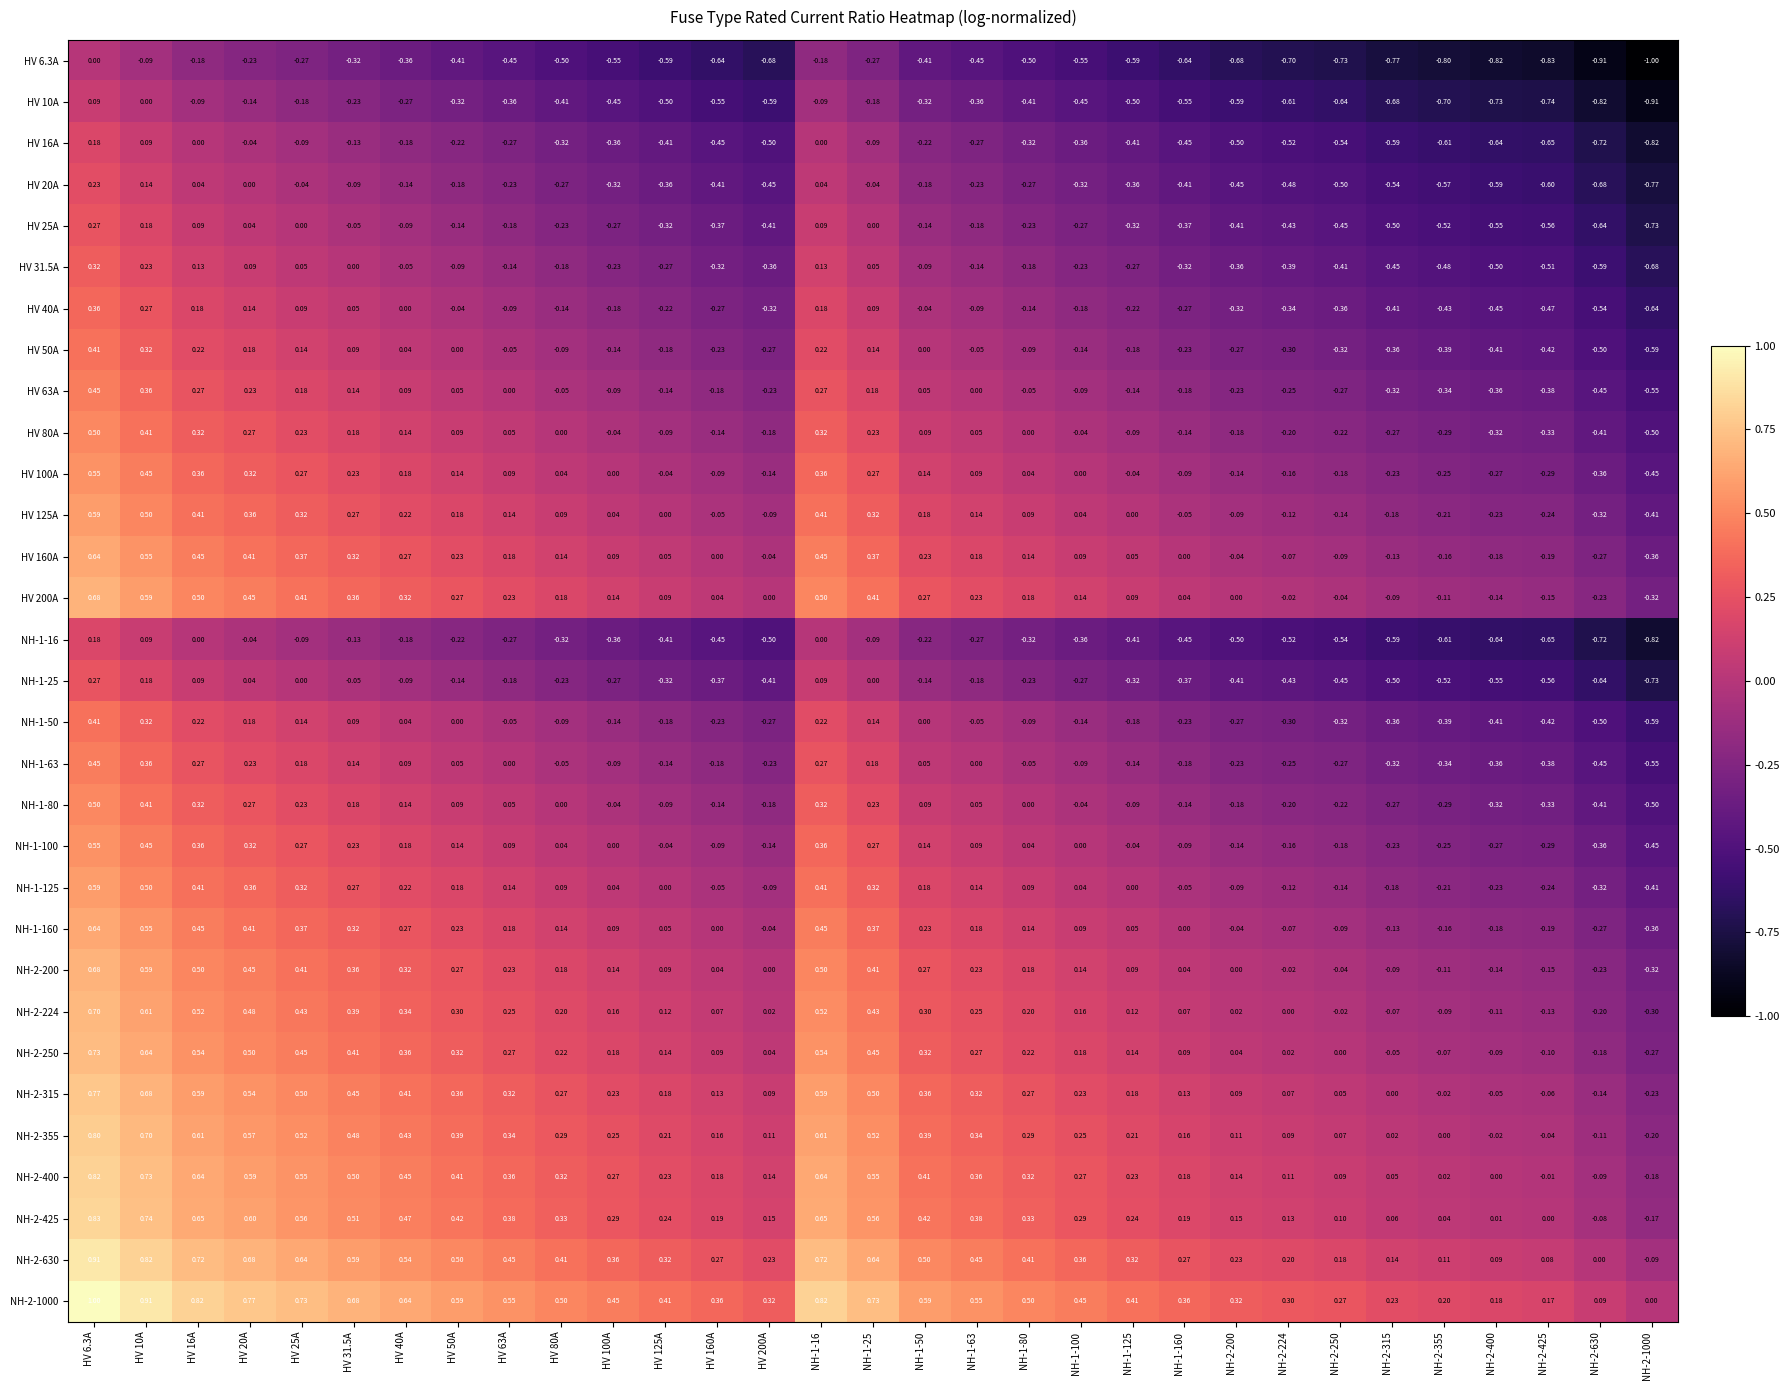

Is the value of HV 20A at NH-1-50 greater than the value of HV 40A at HV 10A?

No